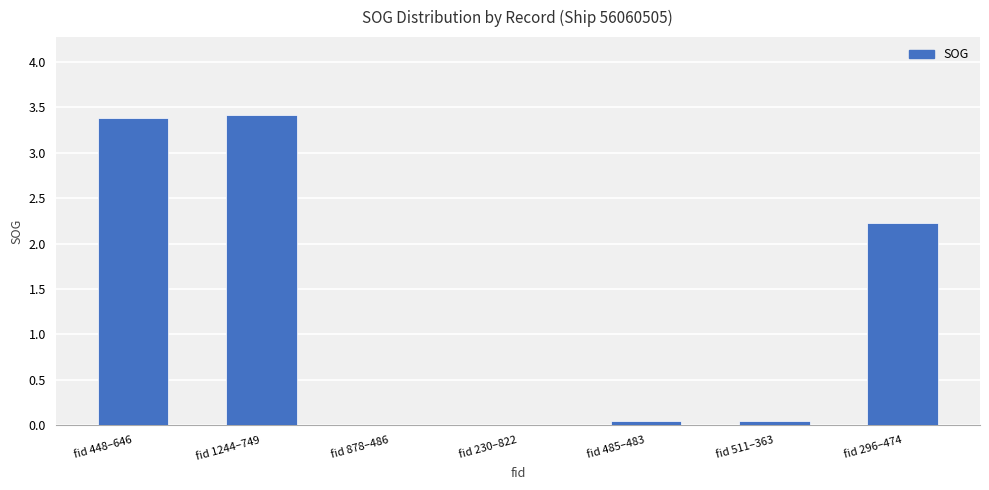

What is the sum of the values at fid 1244–749 and fid 296–474?

5.7